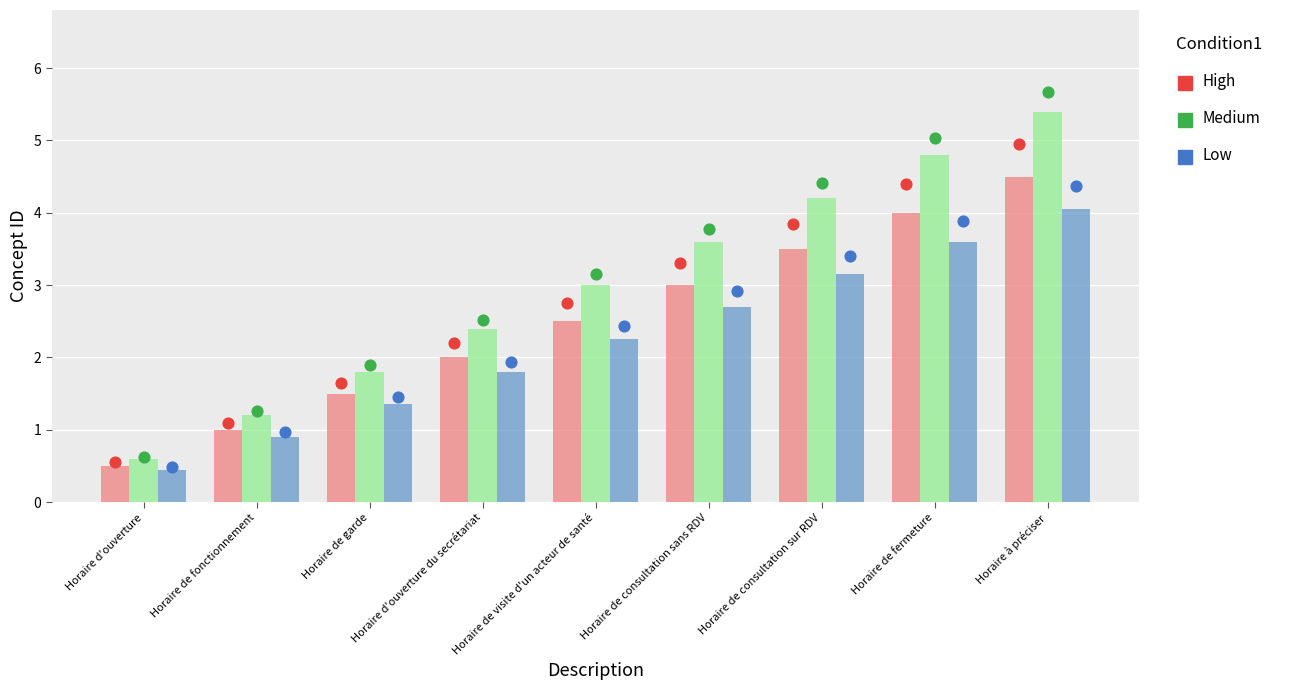

At which category is the sum across all series the highest?

Horaire à préciser